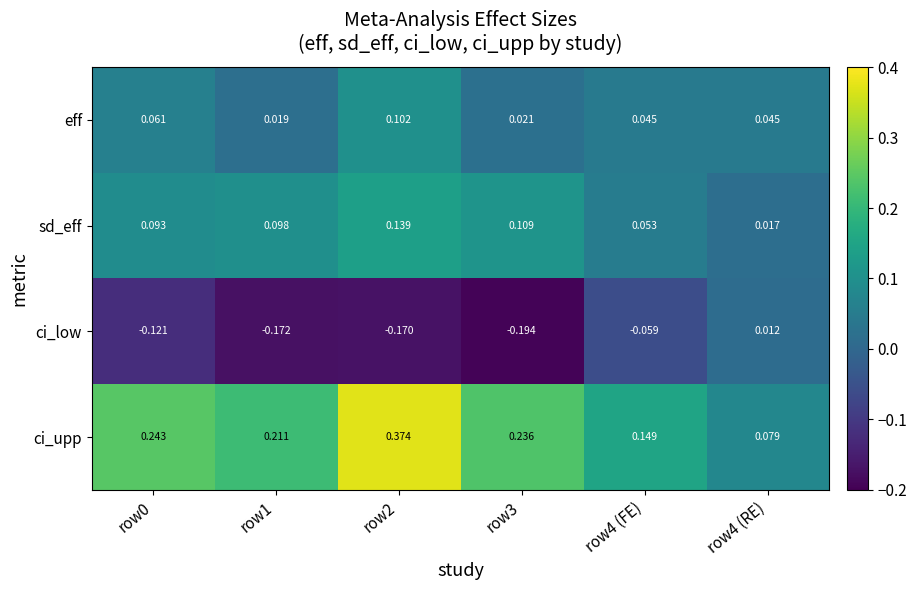

Rank the series by their maximum value, from lowest to highest.

ci_low, eff, sd_eff, ci_upp